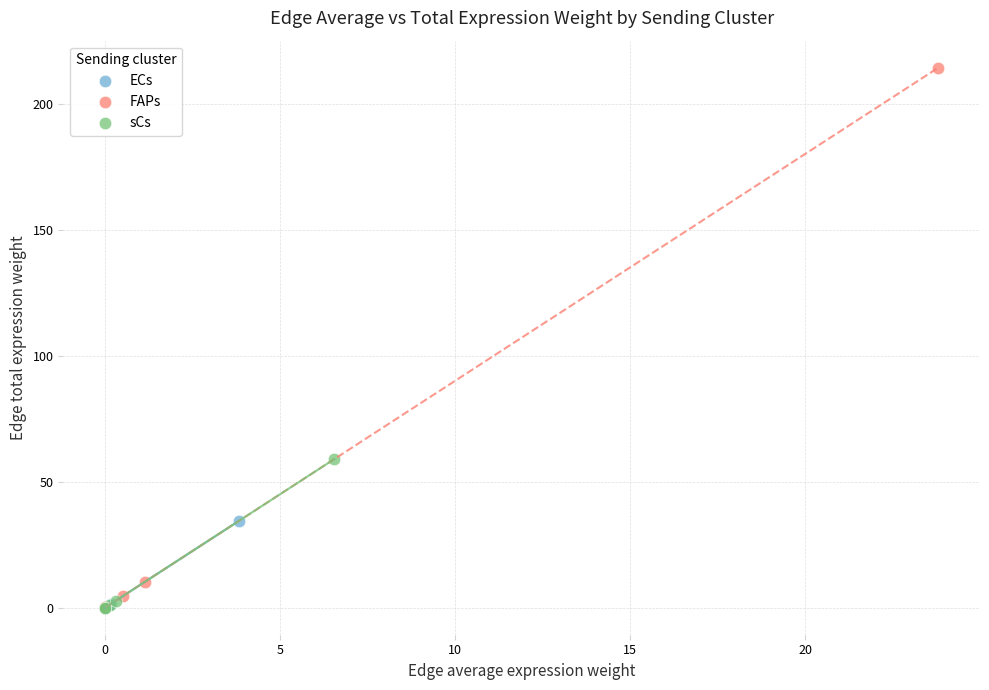

What are all the series names shown in the legend?

ECs, FAPs, sCs